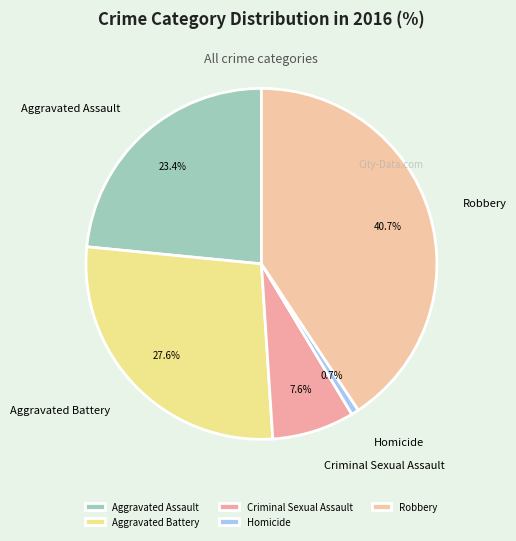

What is the largest slice in the pie chart?

Robbery